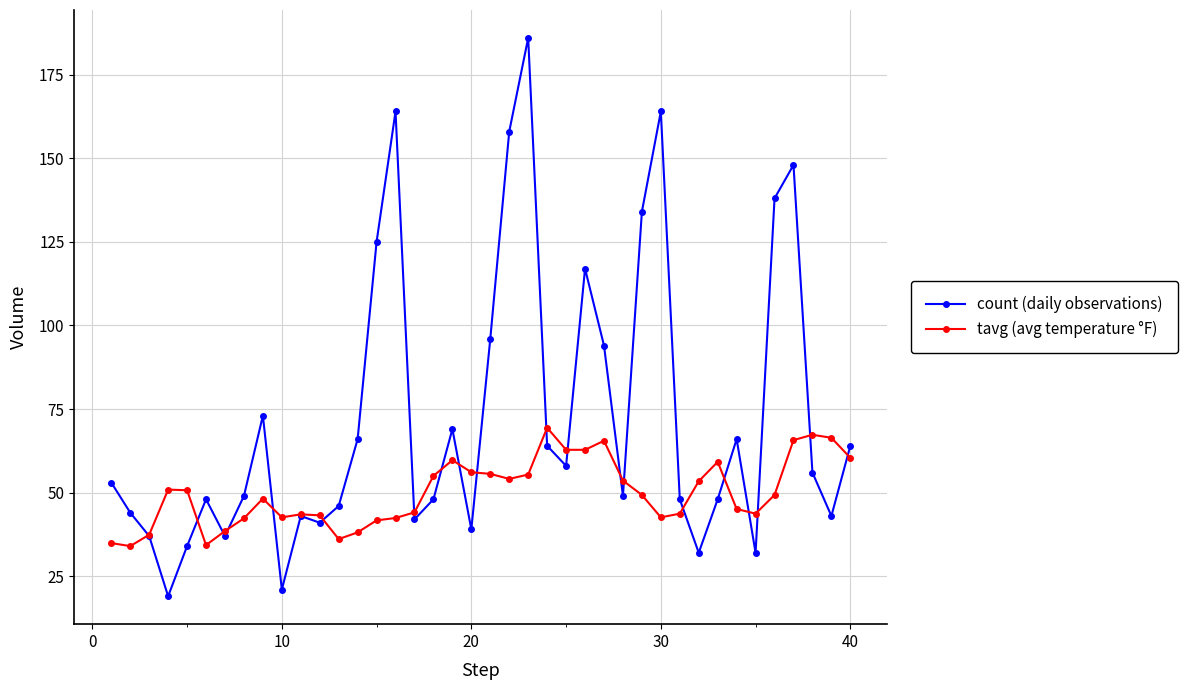

What is the lowest value of the tavg (avg temperature °F) series?

34.0